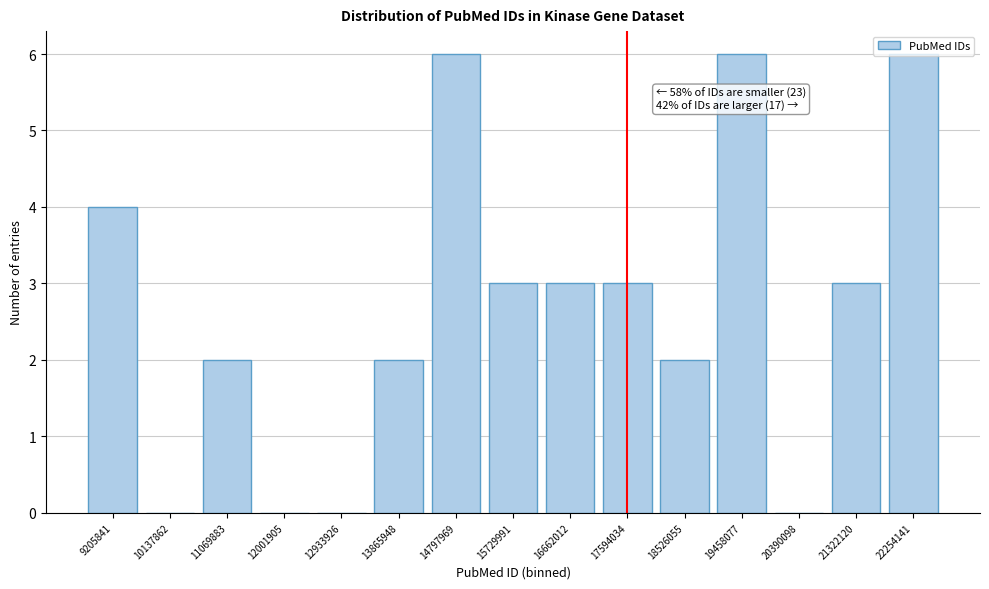

What is the sum of the values at 12933926 and 14797969?

6